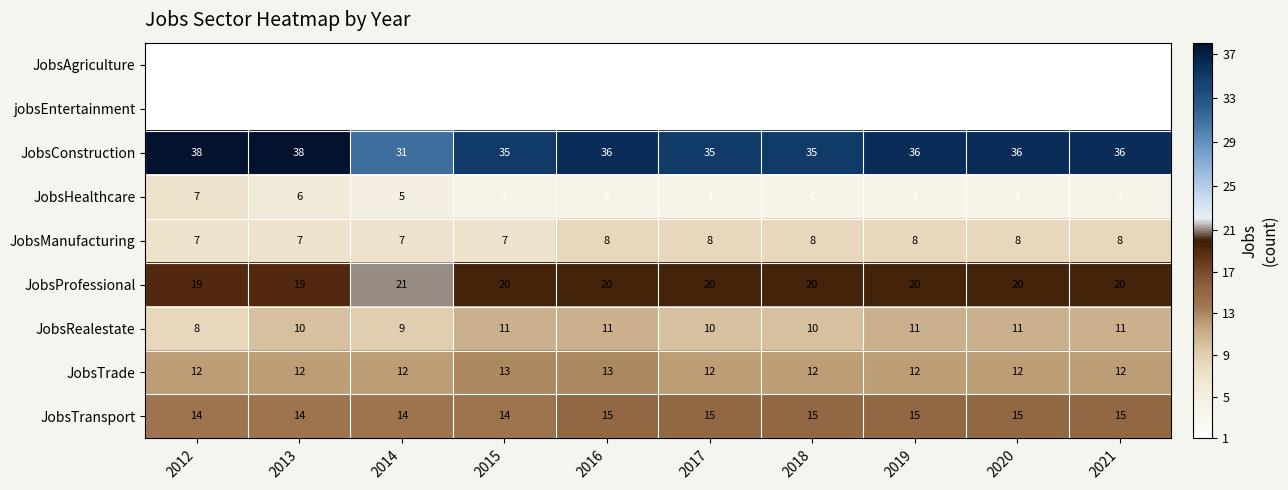

Which series has the widest spread of values?

JobsConstruction